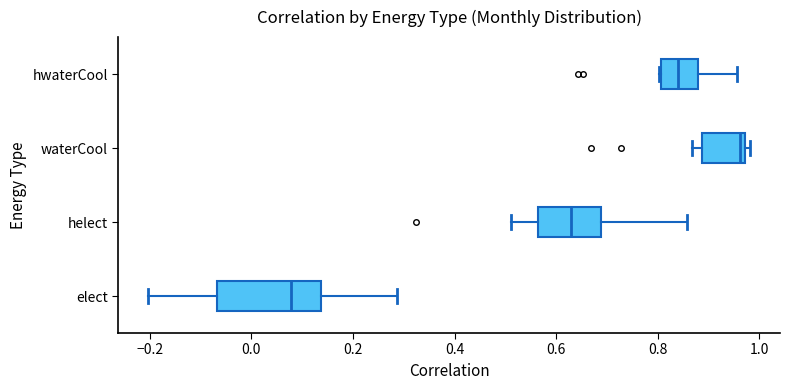

Reading bottom to top, transcribe this box plot: for each box, give where its median line is, the range the box spans, and where its two whiskers end, as read against the x-axis. The values are not printed on the chart, so give them approximately, as read against the axis.

elect: median 0.08, box -0.06 to 0.14, whiskers -0.20 to 0.28
helect: median 0.62, box 0.56 to 0.68, whiskers 0.52 to 0.86
waterCool: median 0.96, box 0.88 to 0.98, whiskers 0.86 to 0.98 (just right of the box's right edge)
hwaterCool: median 0.84, box 0.80 to 0.88, whiskers 0.80 to 0.96